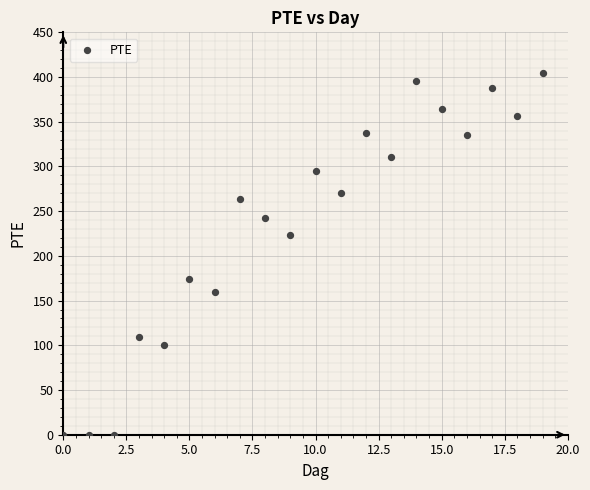

What is the range of Y values (max minus min)?

404.0